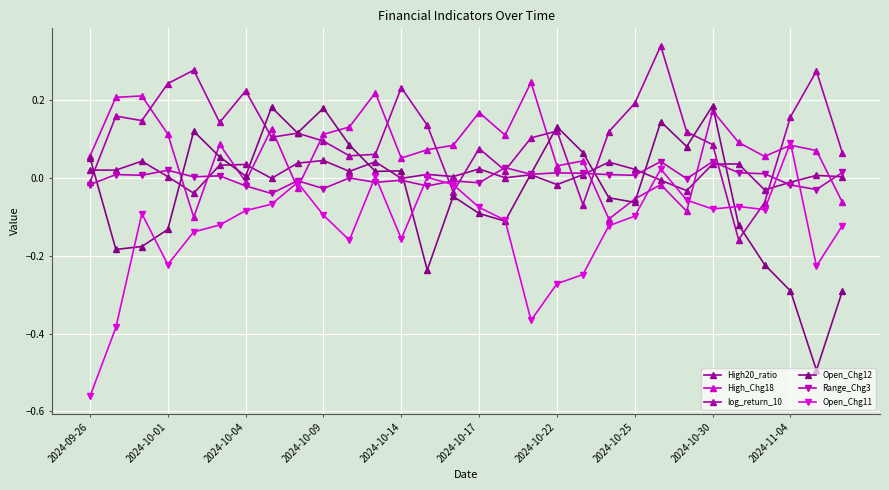

How many series are shown in this chart?

6